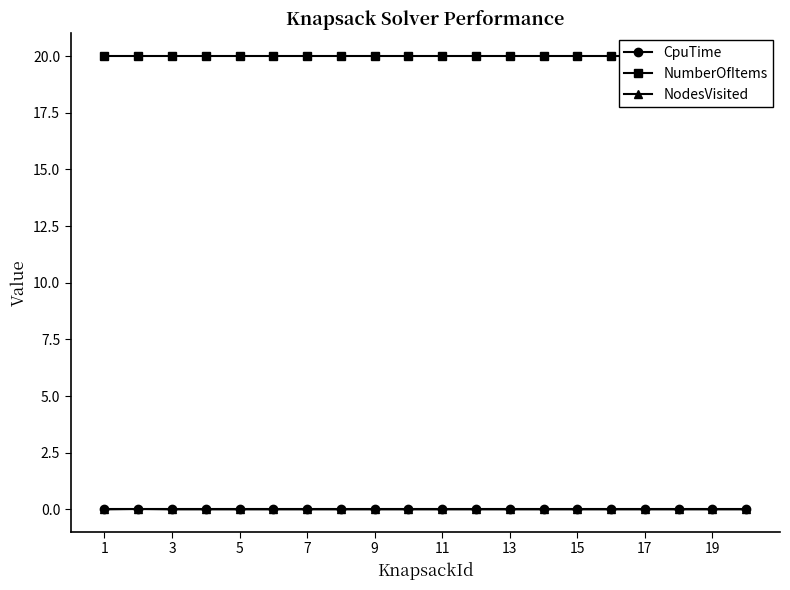

Reading right to left, transcribe all the data shown in this chart.

CpuTime: 0.0	0.0	0.0	0.0	0.0	0.0	0.0	0.0	0.0	0.0	0.0	0.0	0.0	0.0	0.0	0.0	0.0	0.0	0.0	0.0
NumberOfItems: 20.0	20.0	20.0	20.0	20.0	20.0	20.0	20.0	20.0	20.0	20.0	20.0	20.0	20.0	20.0	20.0	20.0	20.0	20.0	20.0
NodesVisited: 0.0	0.0	0.0	0.0	0.0	0.0	0.0	0.0	0.0	0.0	0.0	0.0	0.0	0.0	0.0	0.0	0.0	0.0	0.0	0.0